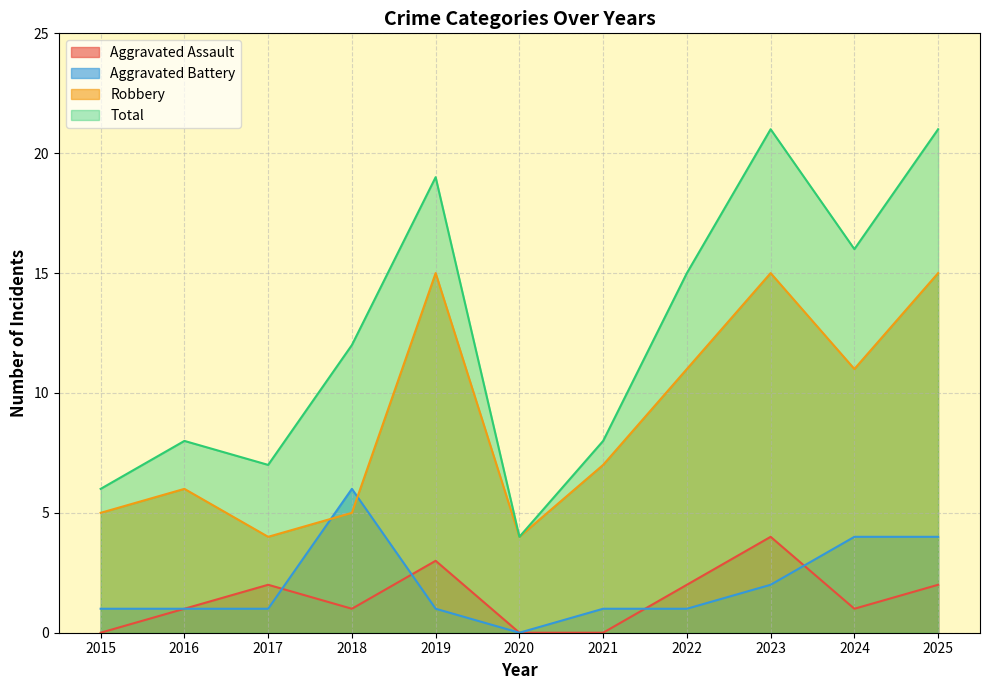

What is the highest value of the Robbery series?

15